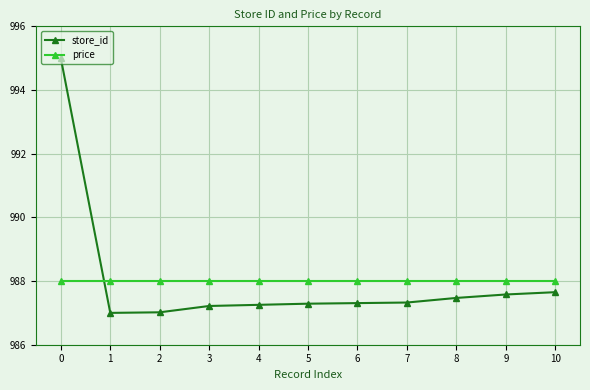

What is the sum of all store_id values?

10868.1